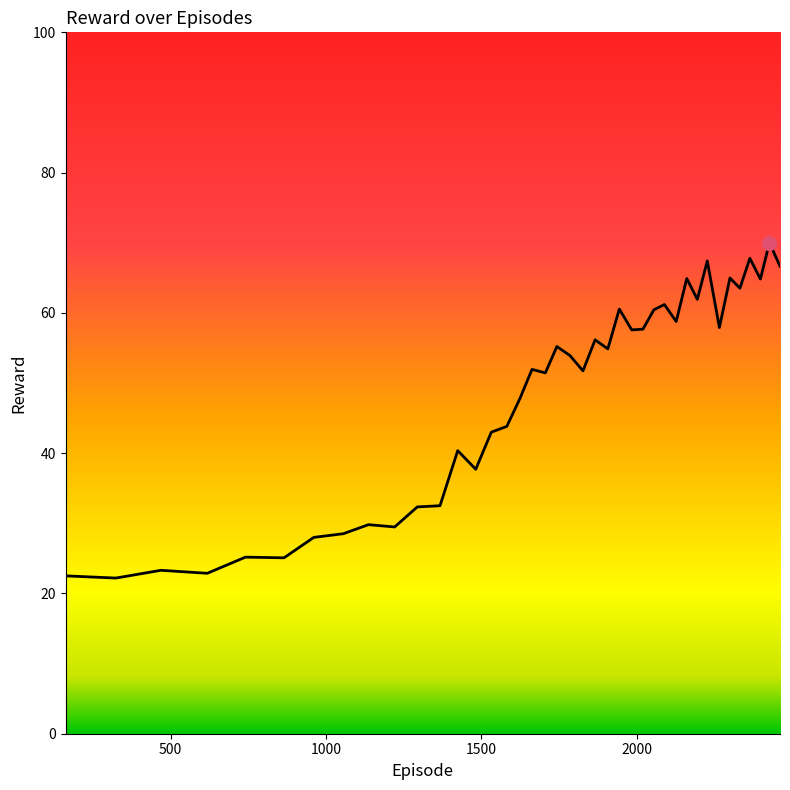

What is the greatest value displayed?

70.0